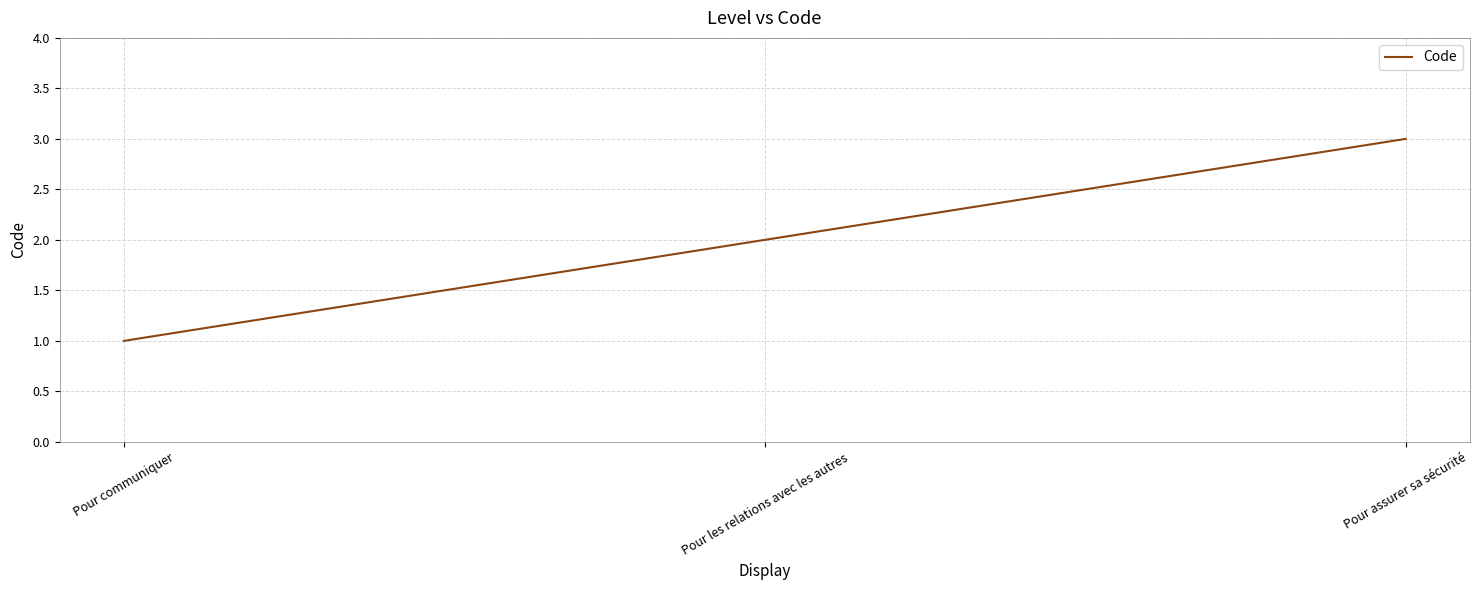

Reading left to right, what are all the values shown in this chart?

1	2	3